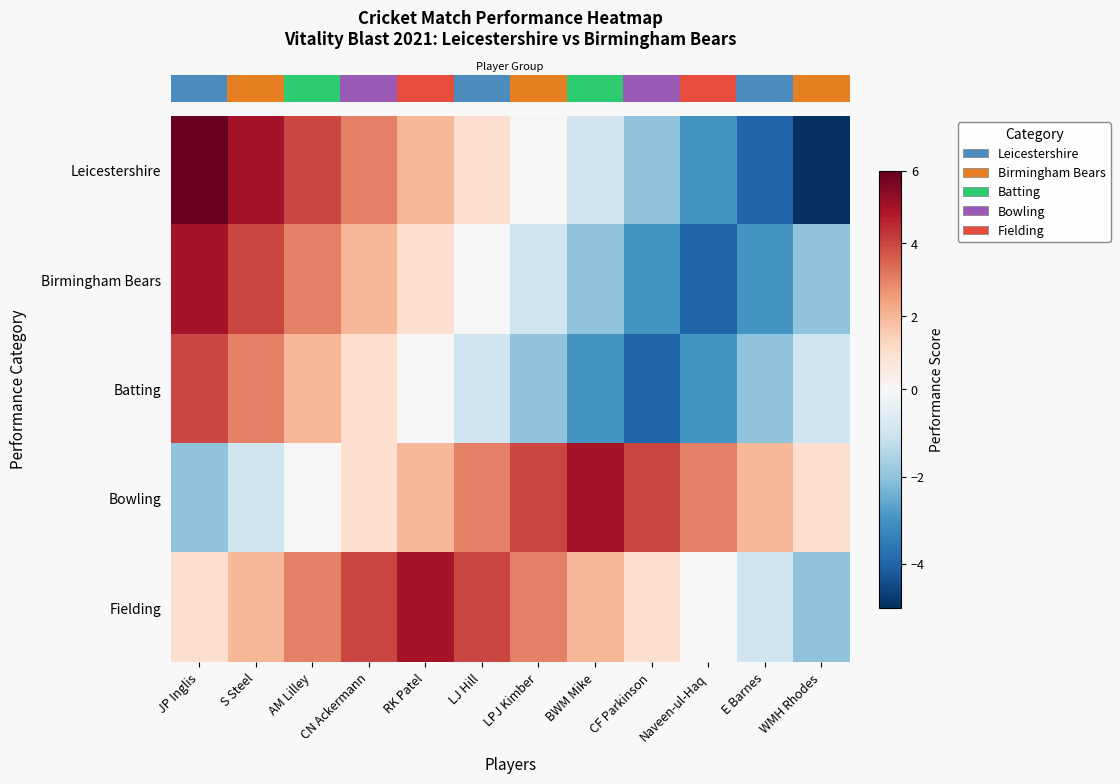

What is the spread (max minus min) of values at LPJ Kimber?

6